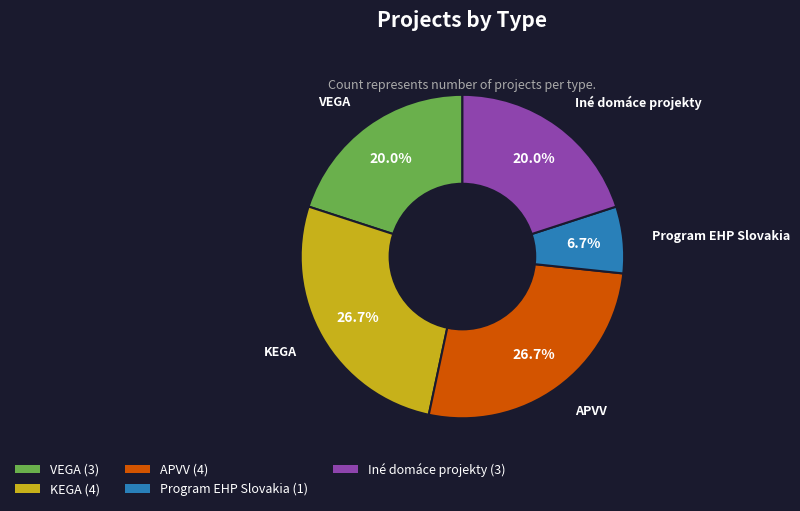

Does KEGA account for over 50% of the chart?

No